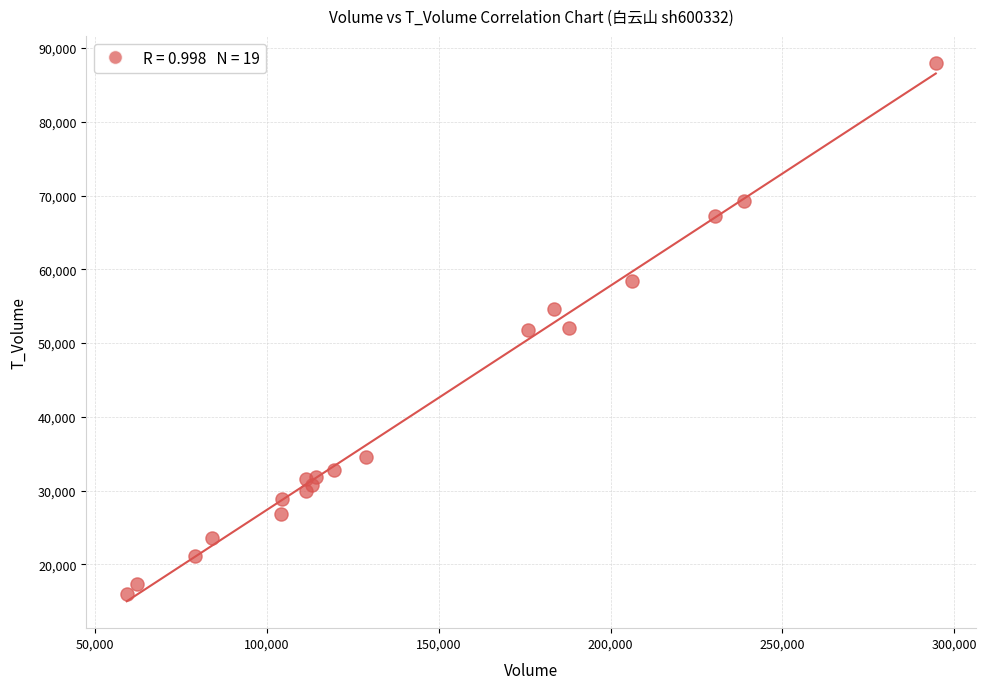

What is the range of Y values (max minus min)?

71978